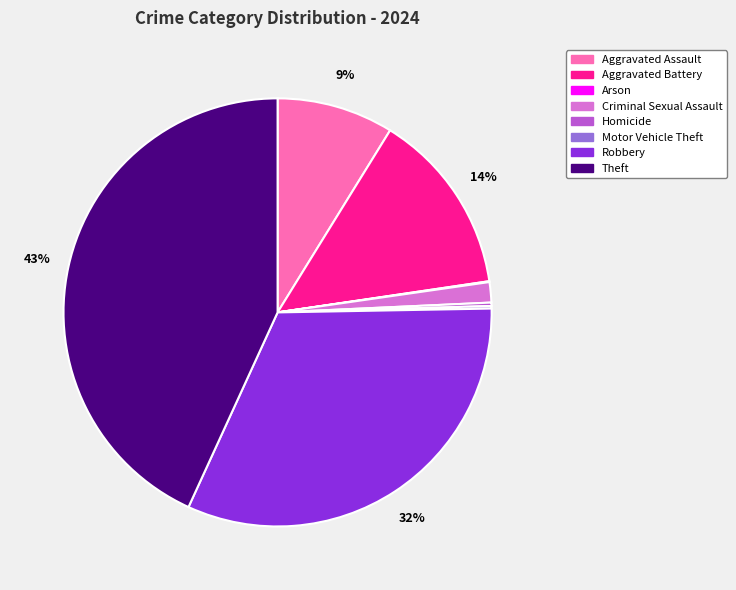

To the nearest percent, what is the difference between the largest and smallest slice percentages?

43%